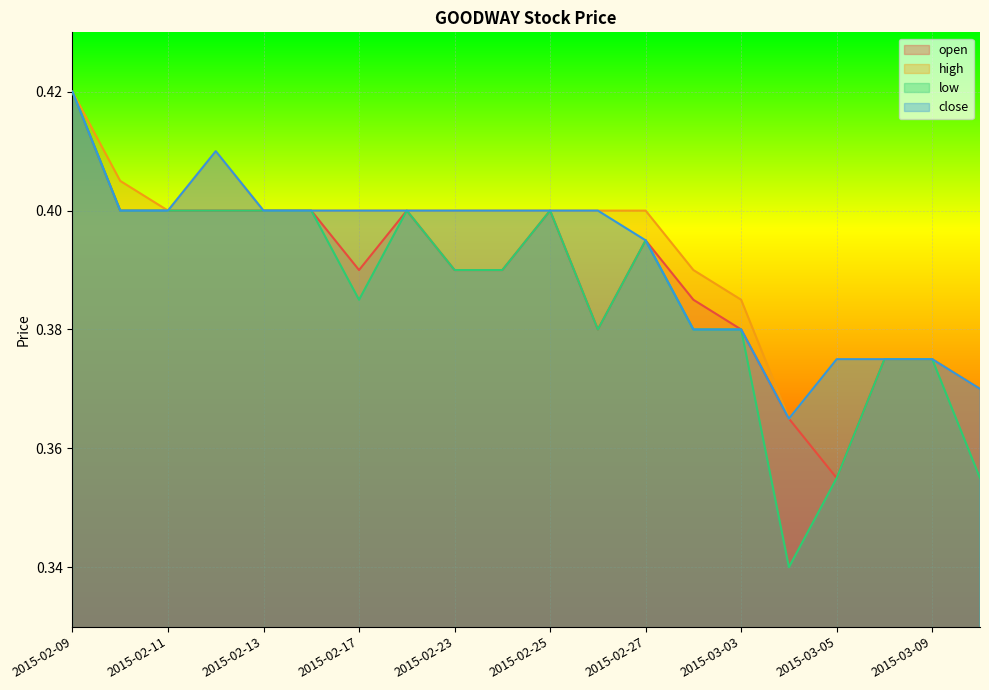

What are all the series names shown in the legend?

open, high, low, close